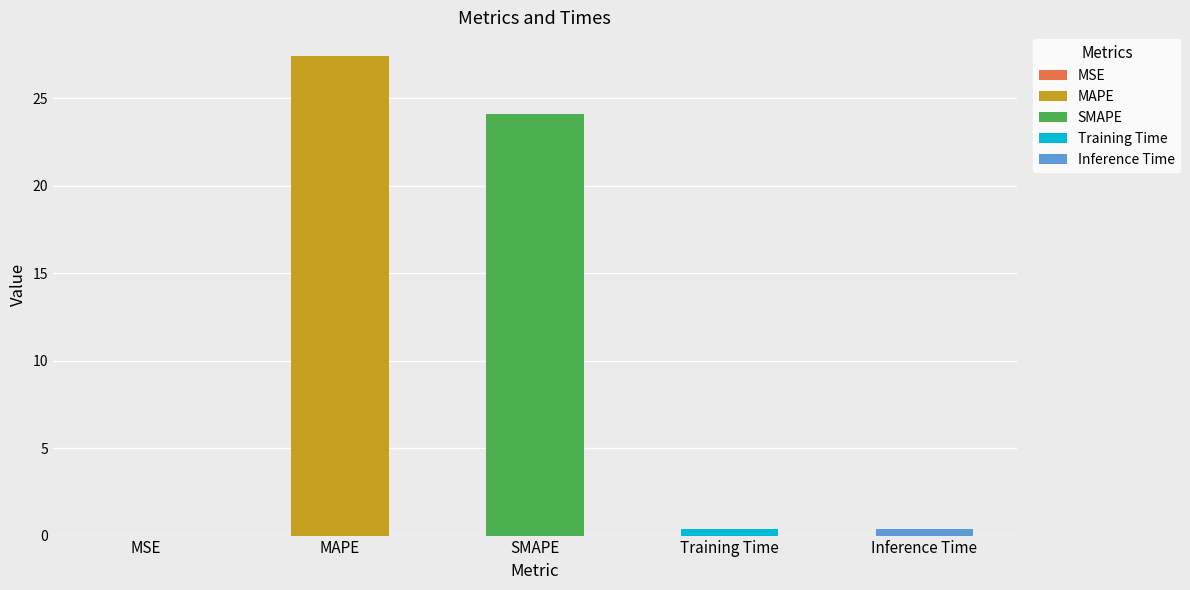

List the labels in order of value, largest first.

MAPE, SMAPE, Inference Time, Training Time, MSE